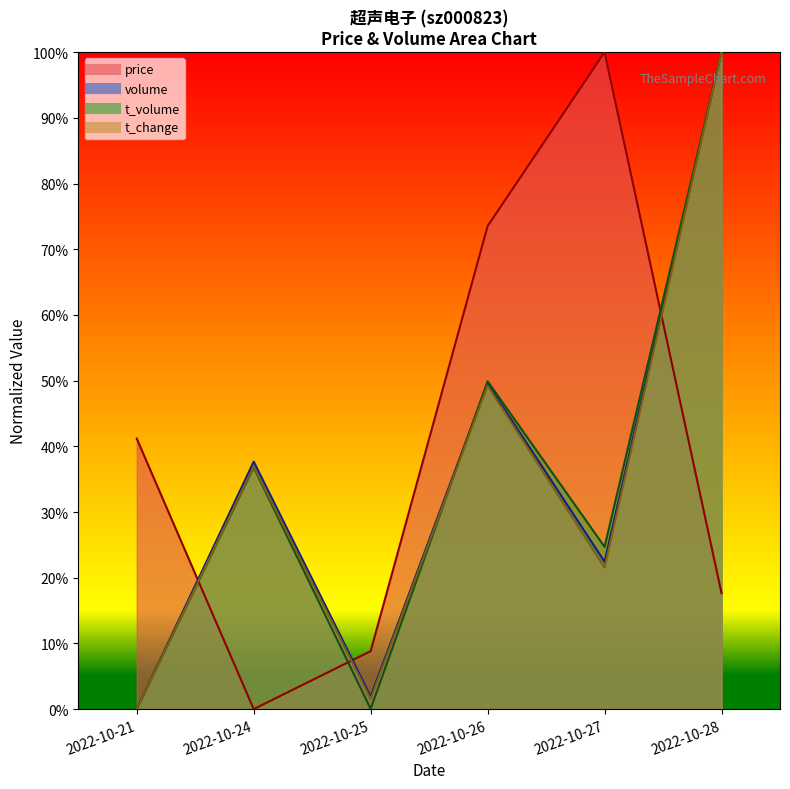

What are all the series names shown in the legend?

price, volume, t_volume, t_change